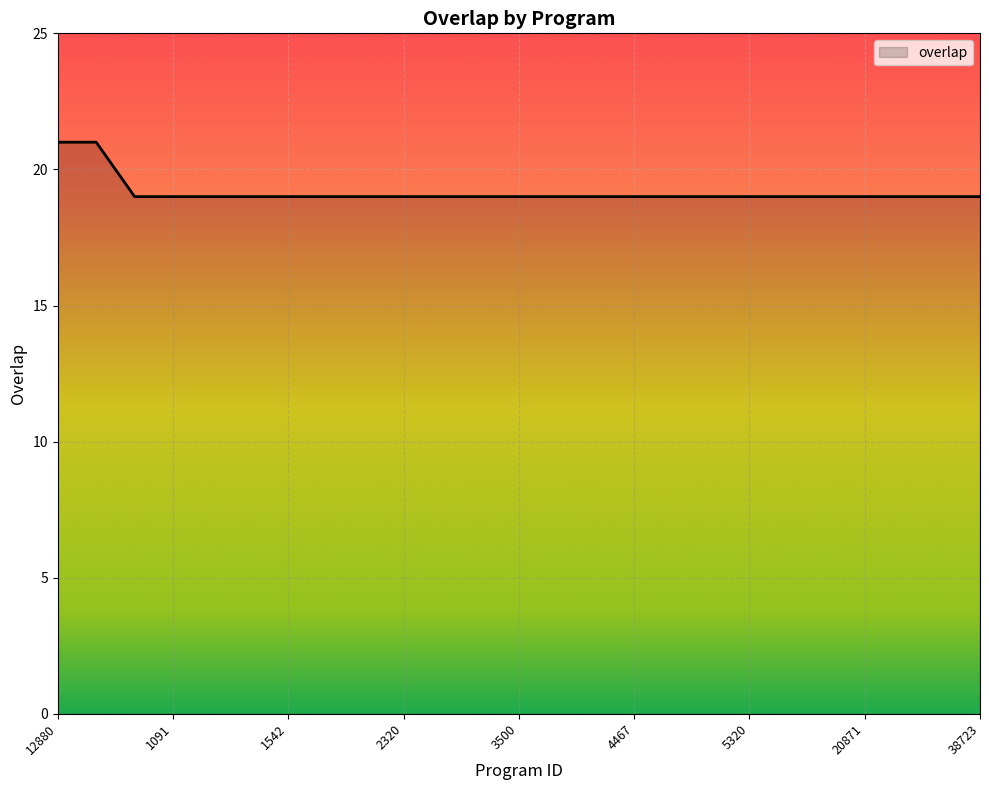

What is the smallest value displayed?

19